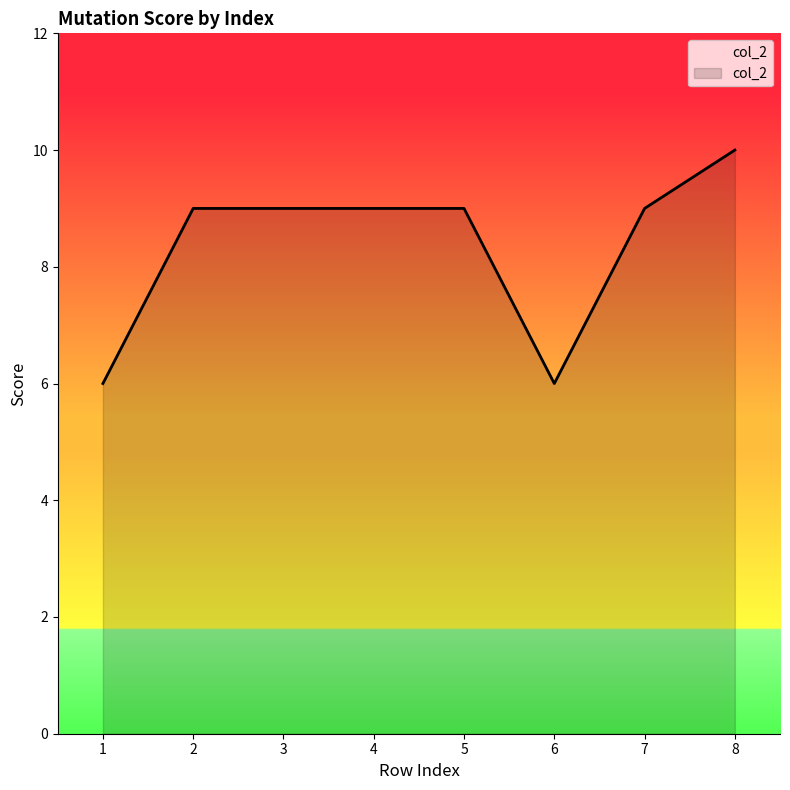

Reading left to right, extract all data points from this chart.

1=6	2=9	3=9	4=9	5=9	6=6	7=9	8=10